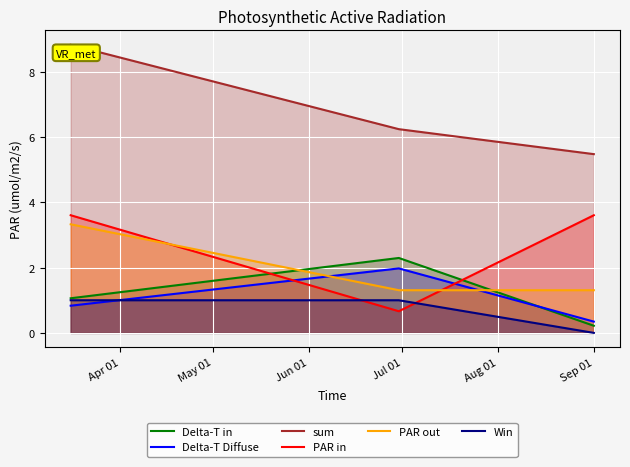

What is the sum of all PAR out values?

5.9